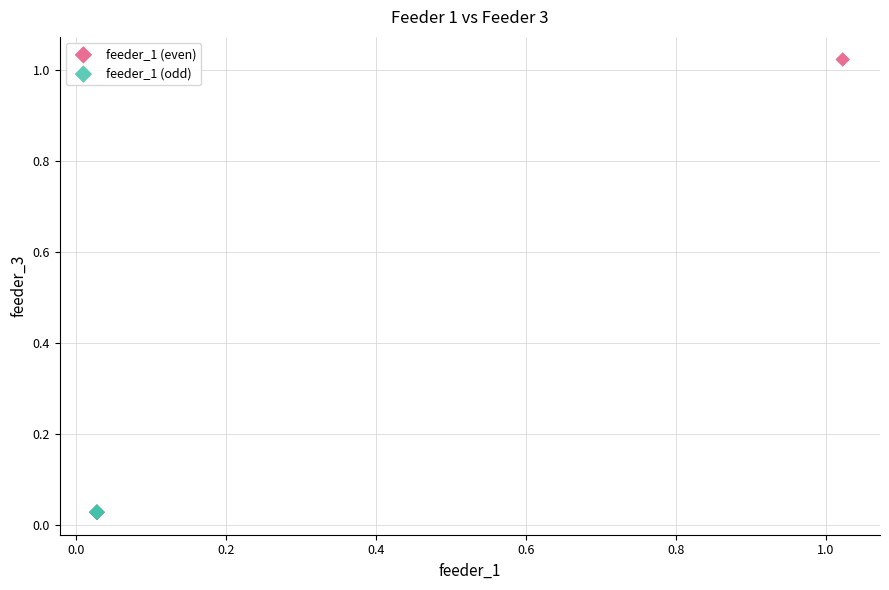

Which series has the largest Y range (max minus min)?

feeder_1 (even)